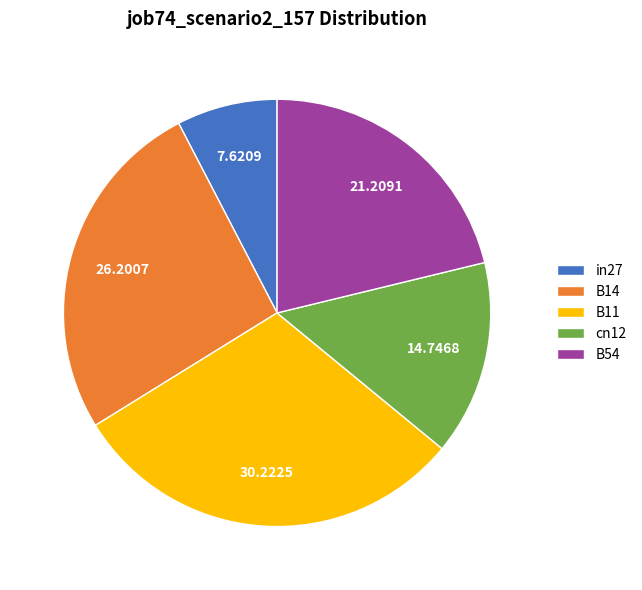

Which slice is the smallest?

in27